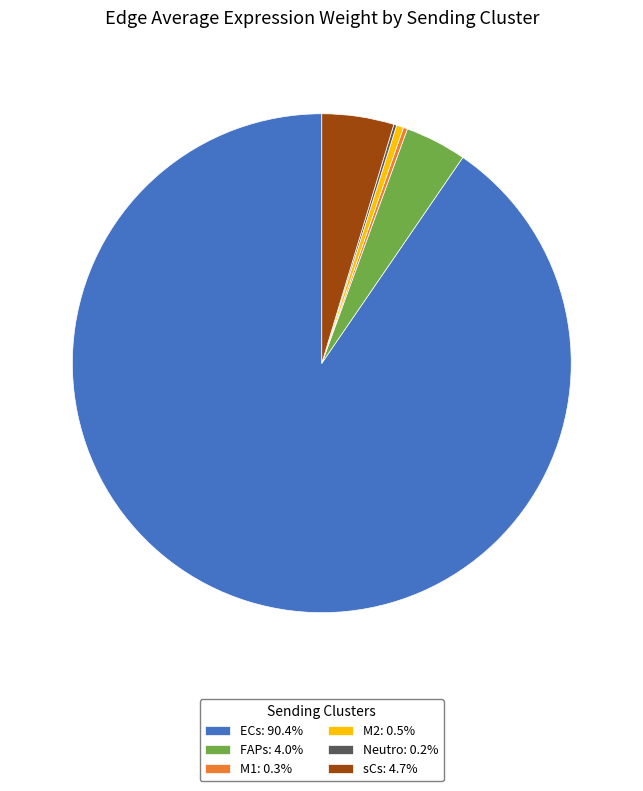

Do M2: 0.5% and sCs: 4.7% together represent more than half of the pie?

No